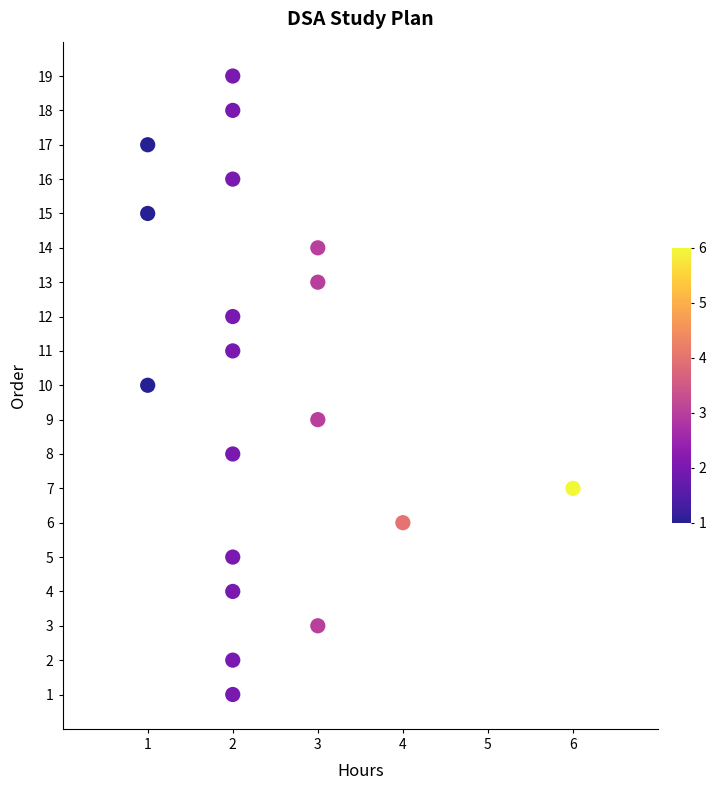

What is the range of Y values (max minus min)?

18